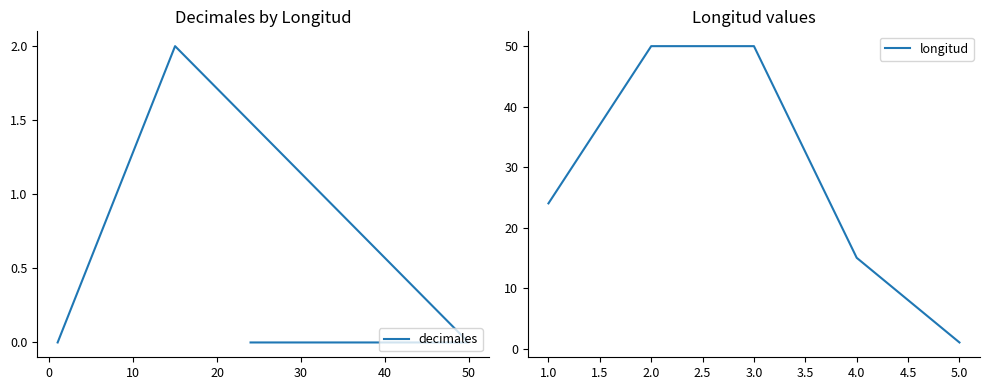

How many values in decimales are above zero?

1